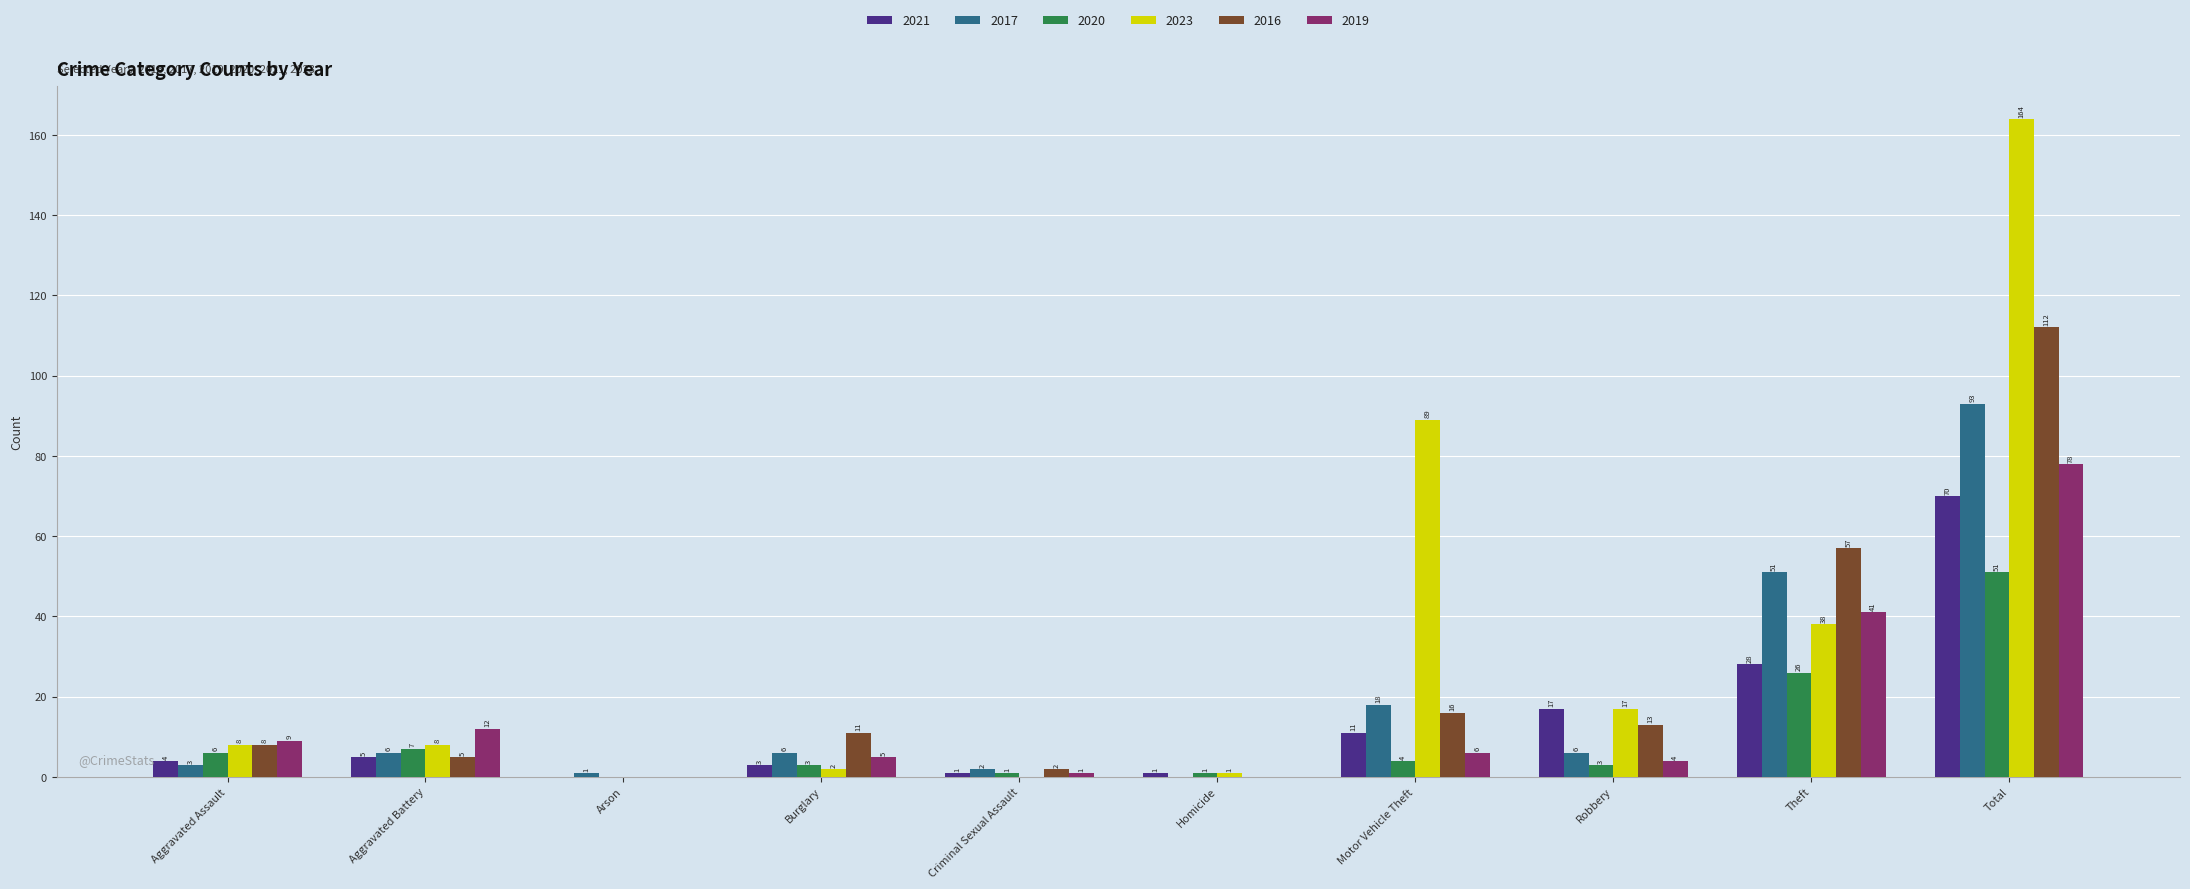

Is it true that 2021 equals 27 at Robbery?

False